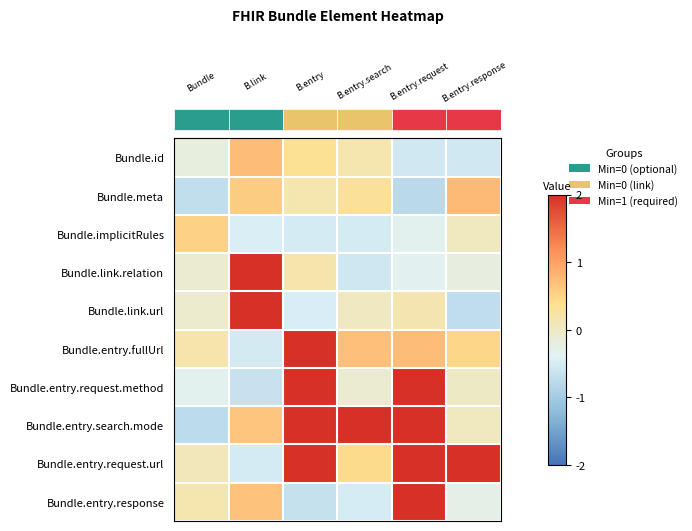

Reading right to left, extract all data points from this chart.

row_0: 5=-0.6	4=-0.6	3=0.2	2=0.4	1=0.7	0=-0.2
row_1: 5=0.8	4=-0.8	3=0.3	2=0.2	1=0.6	0=-0.7
row_2: 5=0.0	4=-0.3	3=-0.5	2=-0.5	1=-0.5	0=0.5
row_3: 5=-0.2	4=-0.3	3=-0.6	2=0.2	1=2.0	0=-0.1
row_4: 5=-0.7	4=0.1	3=0.0	2=-0.5	1=2.0	0=-0.1
row_5: 5=0.5	4=0.7	3=0.7	2=2.0	1=-0.5	0=0.2
row_6: 5=-0.0	4=2.0	3=-0.1	2=2.0	1=-0.6	0=-0.3
row_7: 5=0.0	4=2.0	3=2.0	2=2.0	1=0.7	0=-0.7
row_8: 5=2.0	4=2.0	3=0.4	2=2.0	1=-0.5	0=0.1
row_9: 5=-0.3	4=2.0	3=-0.5	2=-0.7	1=0.7	0=0.2